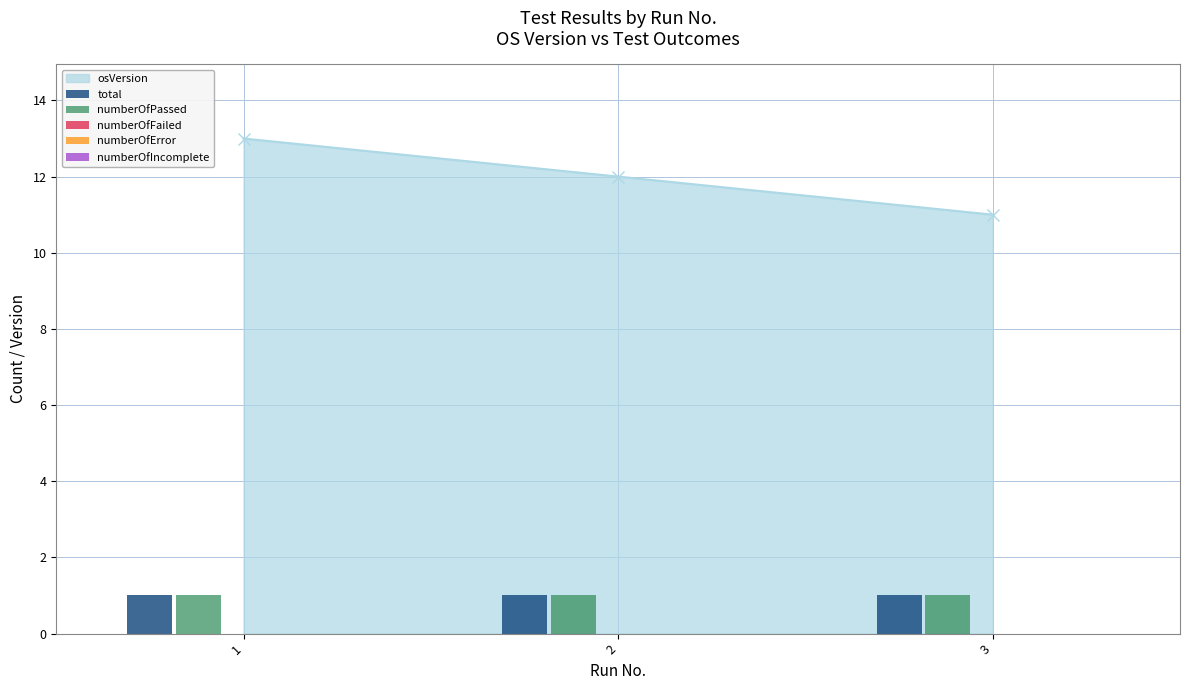

At which label does numberOfFailed reach its minimum?

1